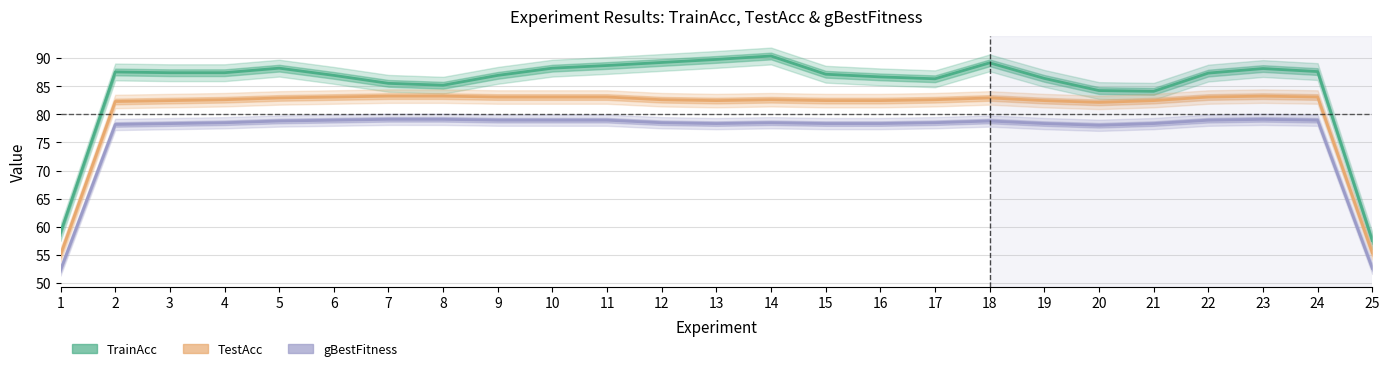

The TestAcc series shows 51.7 at 20. True or false?

False